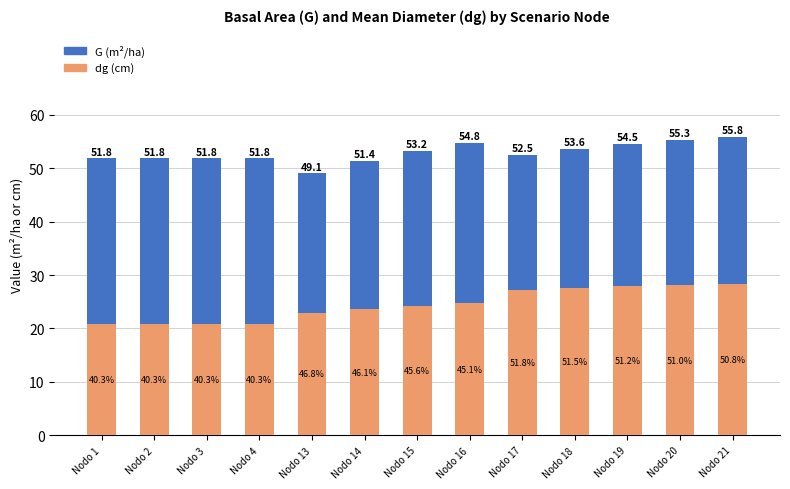

Are the bars grouped side by side (vs. stacked)?

No